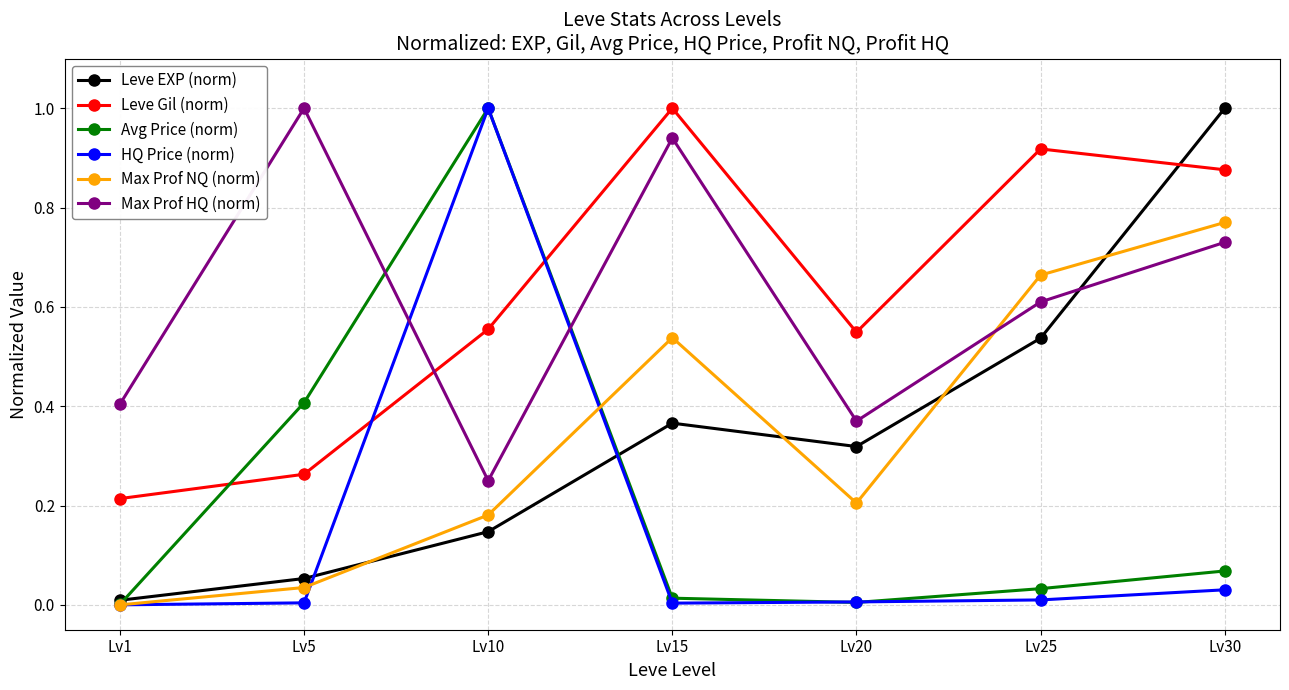

Which series has the largest total across all categories?

Leve Gil (norm)